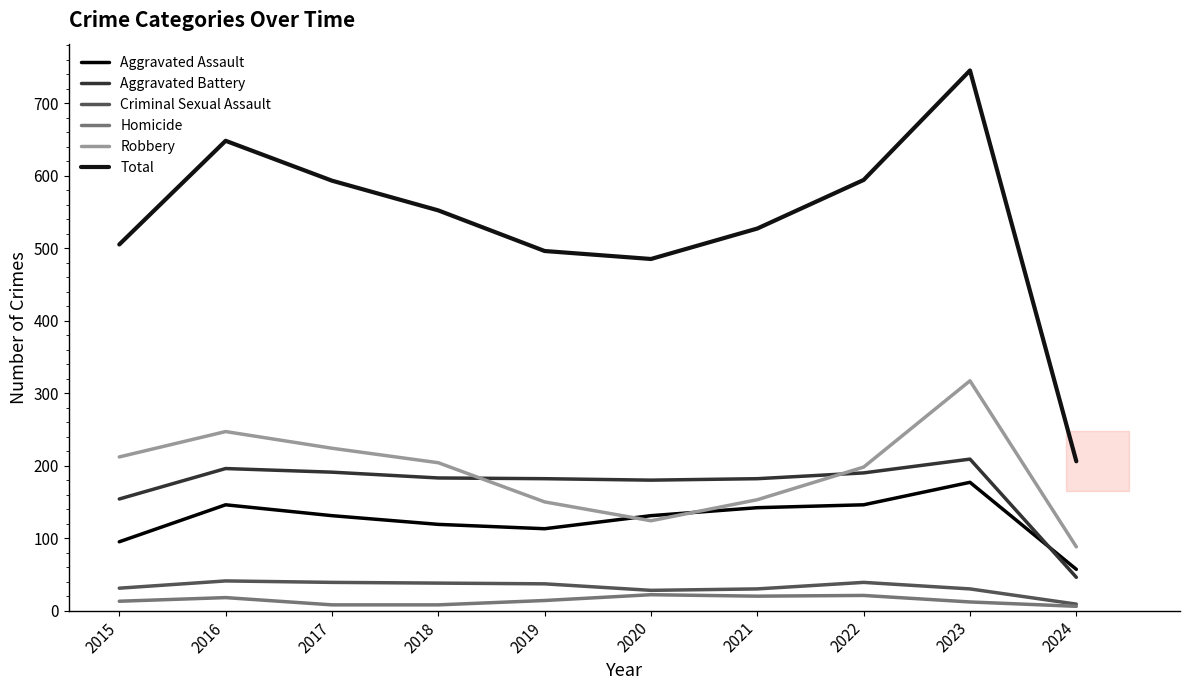

Is this an area chart (filled region under the line)?

Yes